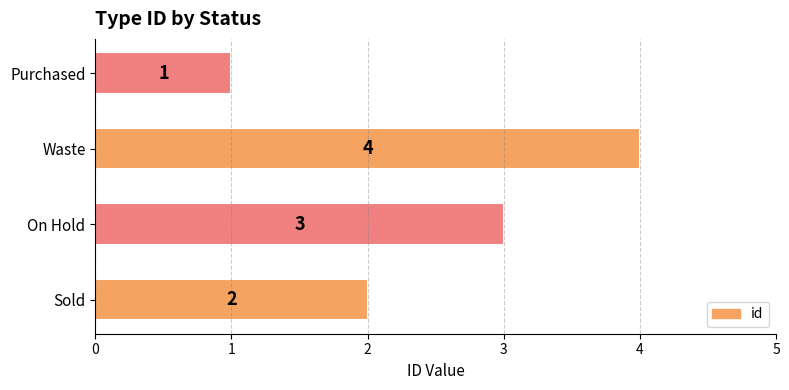

What is the change in value from Sold to Waste?

+2